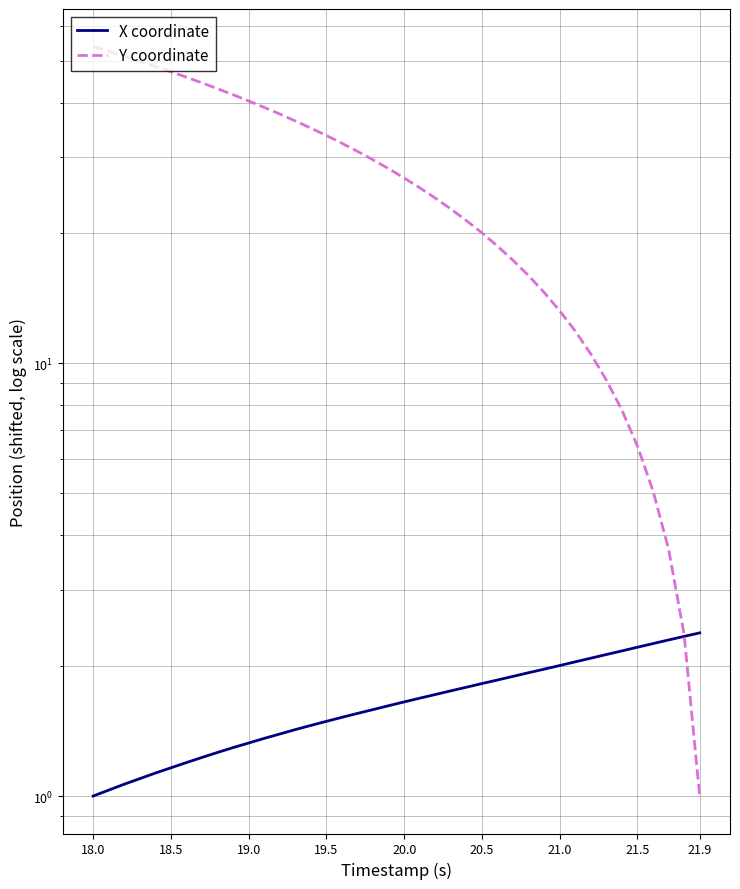

Reading right to left, list all the values displayed in this chart.

X coordinate: 2.4	2.3	2.3	2.2	2.2	2.2	2.1	2.1	2.0	2.0	2.0	1.9	1.9	1.9	1.8	1.8	1.8	1.7	1.7	1.6	1.6	1.6	1.6	1.5	1.5	1.5	1.4	1.4	1.4	1.3	1.3	1.3	1.2	1.2	1.2	1.1	1.1	1.1	1.0	1.0
Y coordinate: 1.0	2.4	3.7	5.1	6.4	7.8	9.1	10.5	11.9	13.2	14.6	15.9	17.3	18.6	20.0	21.3	22.7	24.1	25.4	26.8	28.1	29.5	30.8	32.2	33.6	34.9	36.3	37.6	39.0	40.3	41.7	43.1	44.4	45.8	47.1	48.5	49.8	51.2	52.6	53.9